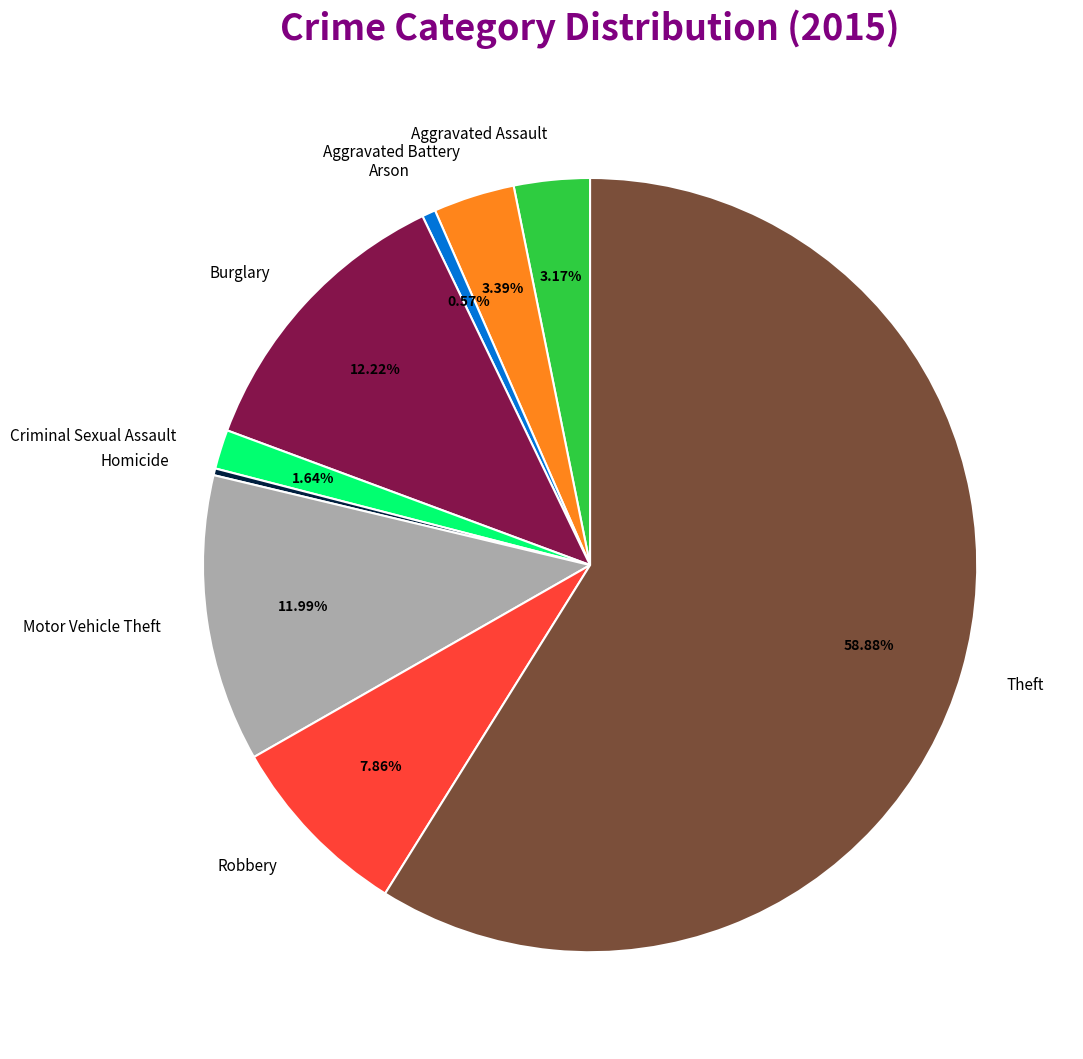

How many slices are in this pie chart?

9